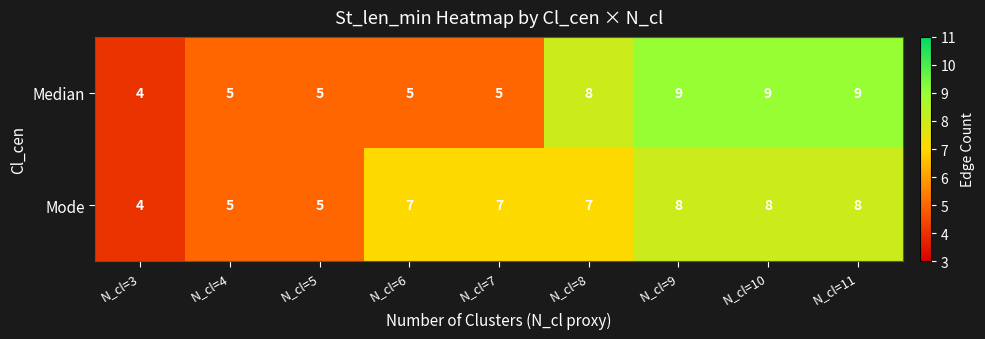

How many series are shown in this chart?

2